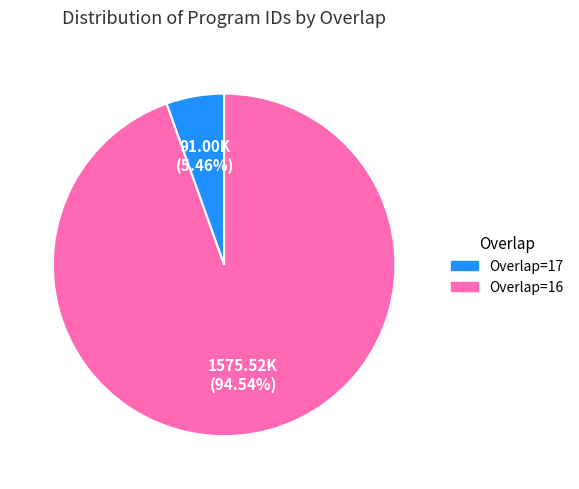

To the nearest percent, what is the difference between the largest and smallest slice percentages?

89%